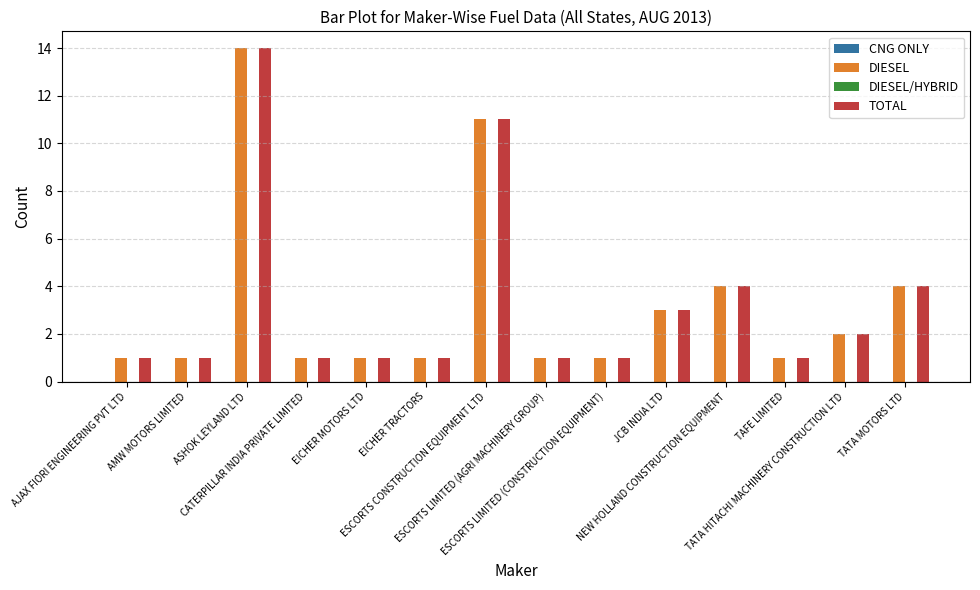

What is the difference between the second highest and minimum values in the DIESEL series?

10